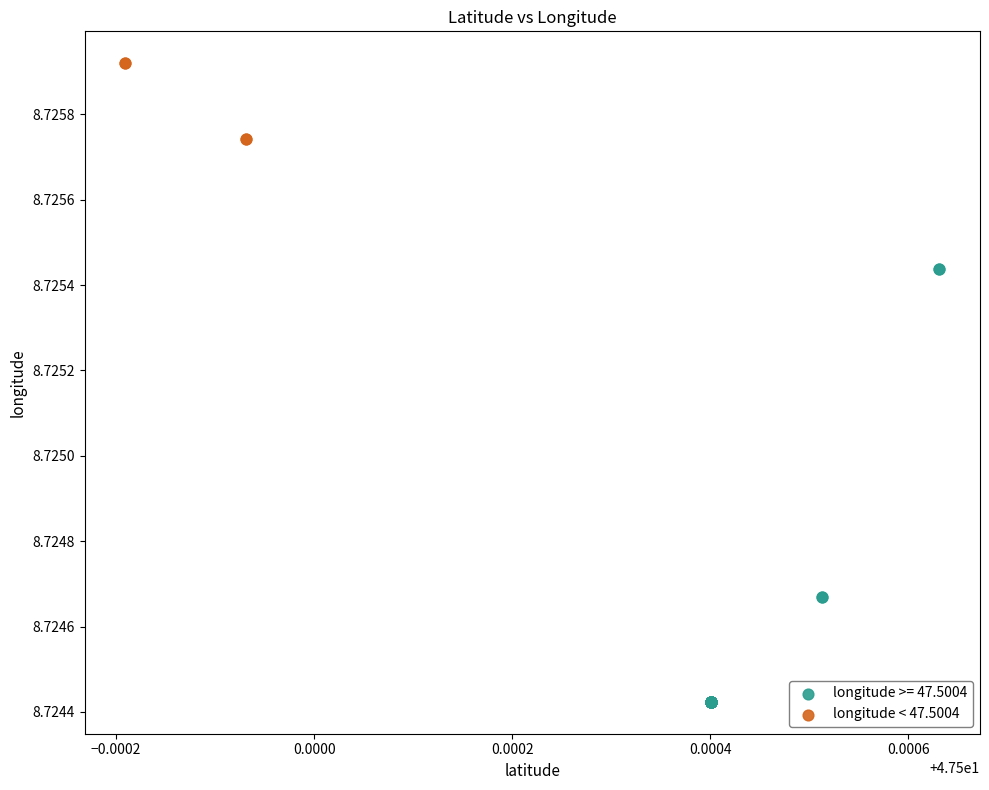

Which series has the widest spread of Y values?

longitude >= 47.5004